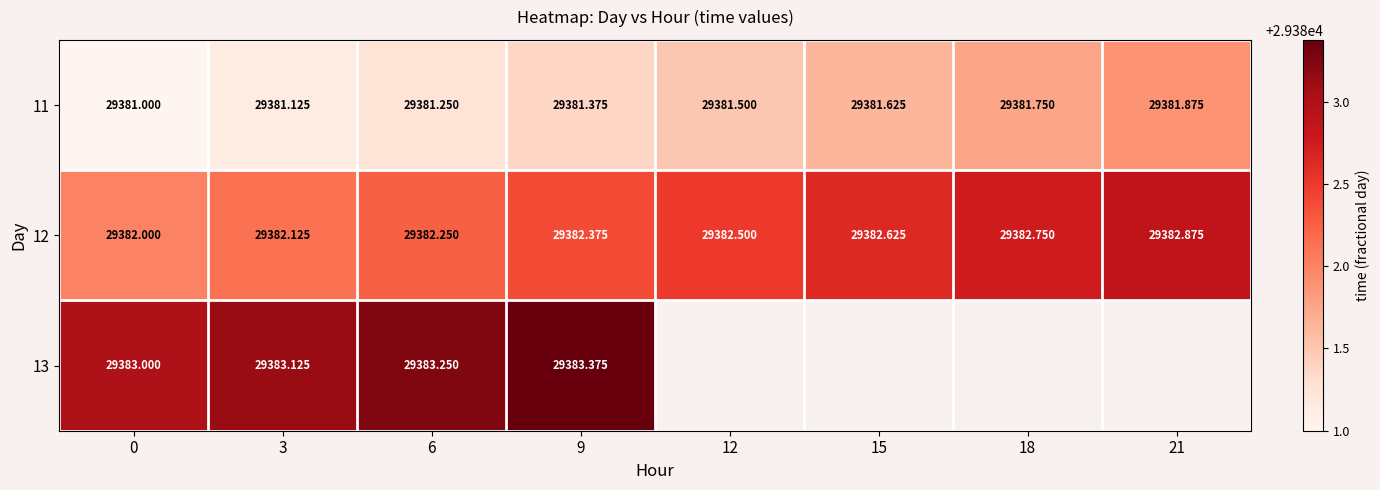

Is it true that 11 equals 29381.8 at 18?

True